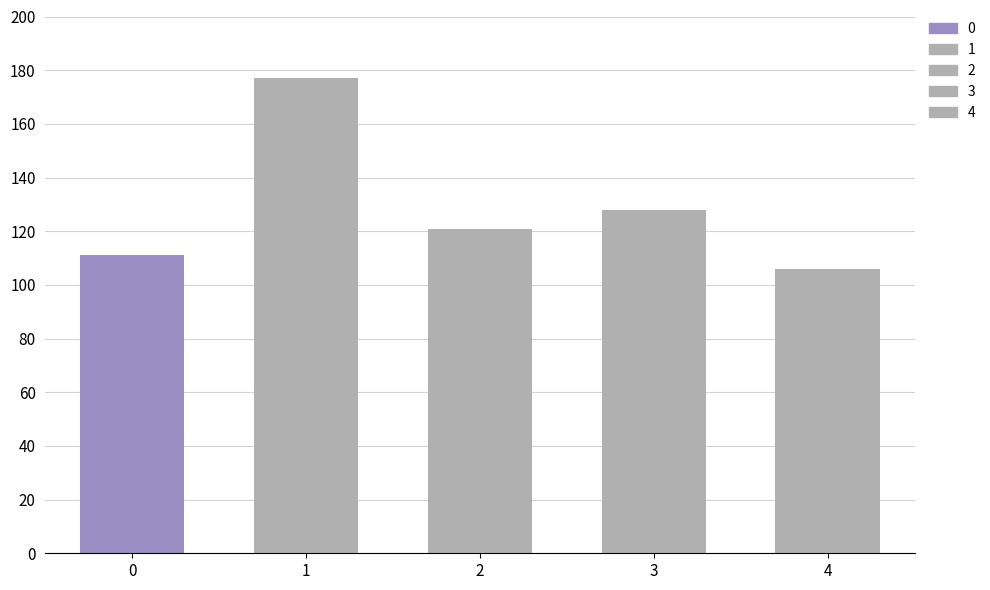

How many values are below 121?

2